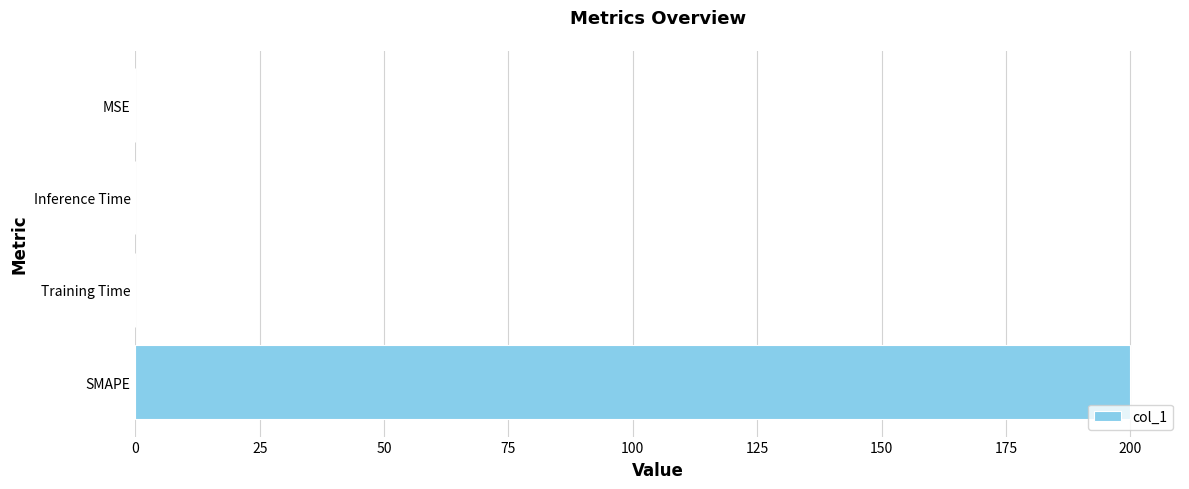

Is it true that the value at SMAPE is 312.3?

False